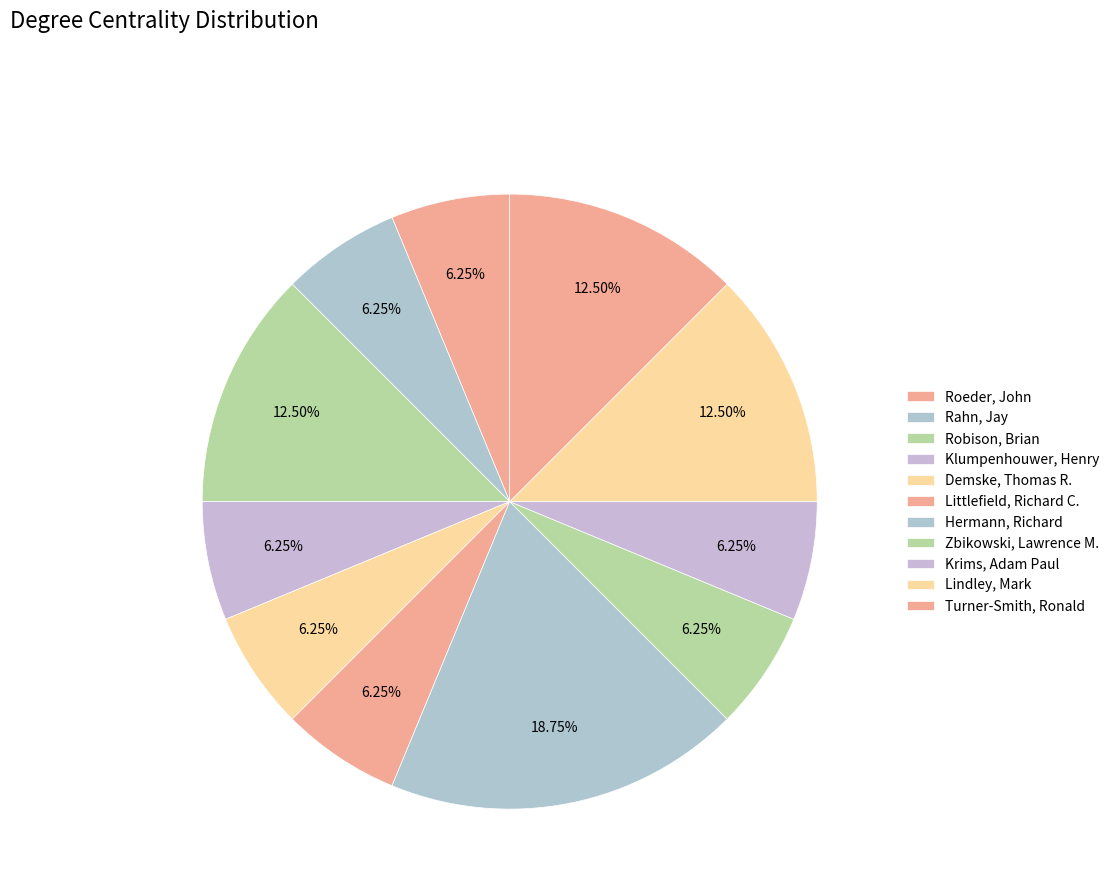

To the nearest percent, what portion does Demske, Thomas R. represent?

6%